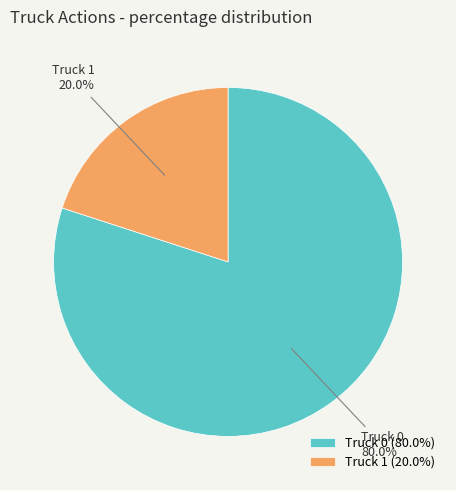

To the nearest percent, what portion does Truck 1 represent?

20%